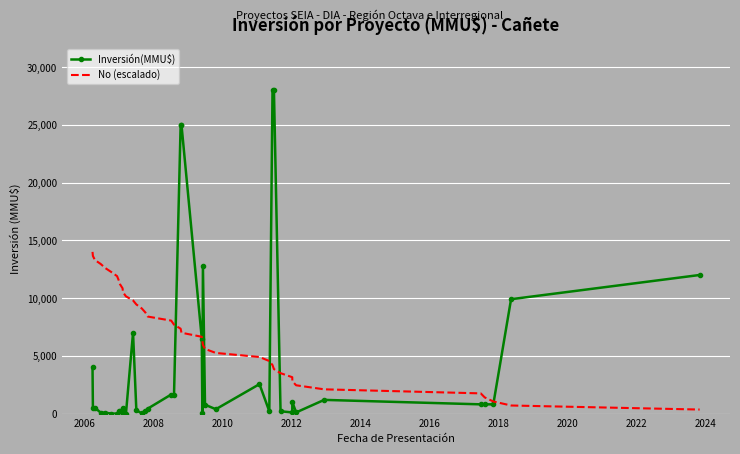

Which series has the largest range (max minus min)?

Inversión(MMU$)